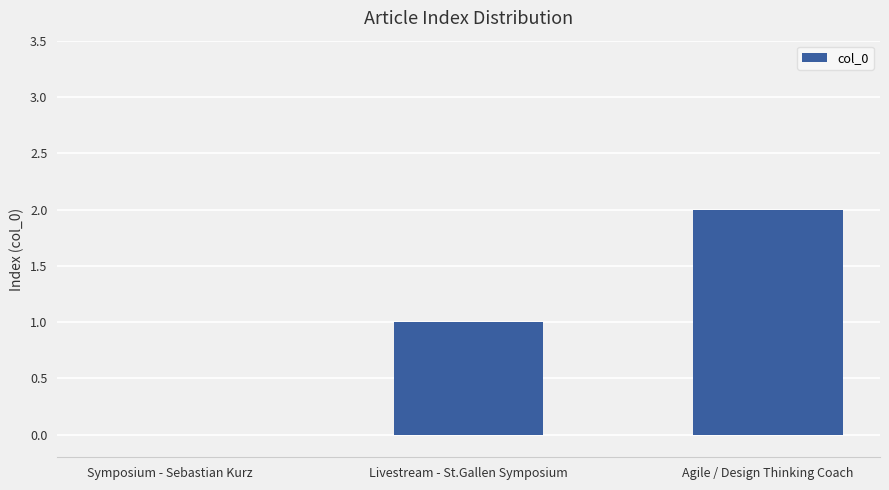

What is the change in value from Symposium - Sebastian Kurz to Livestream - St.Gallen Symposium?

+1